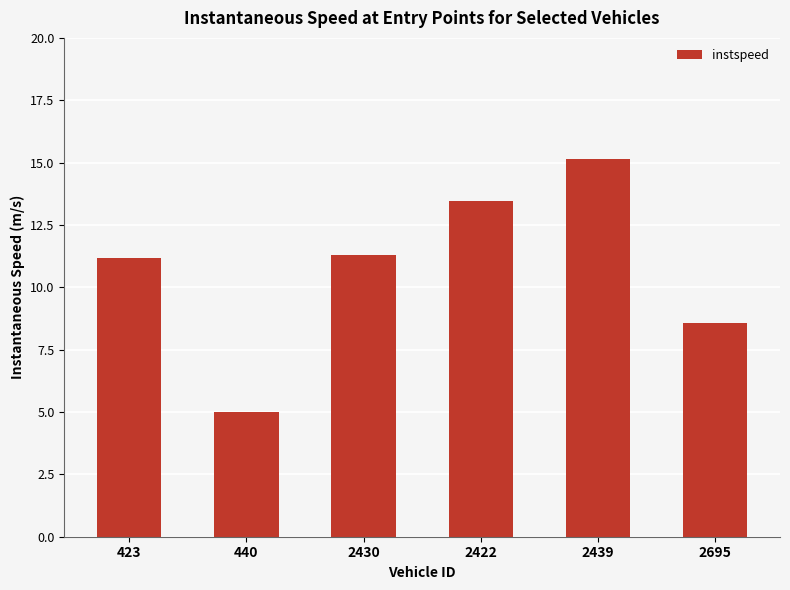

True or false: the data shows 19.6 at 2422.

False